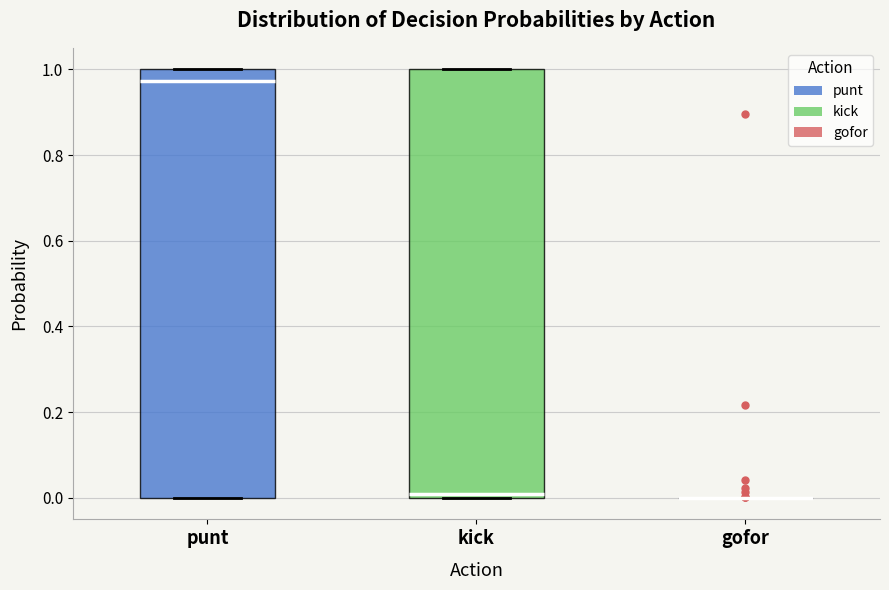

Reading left to right, transcribe this box plot: for each box, give where its median line is, the range the box spans, and where its two whiskers end, as read against the y-axis. The values are not printed on the chart, so give them approximately, as read against the axis.

punt: median 0.98, box 0.00 to 1.00, whiskers 0.00 to 1.00
kick: median 0.00 (just above the box's lower edge), box 0.00 to 1.00, whiskers 0.00 to 1.00
gofor: box collapsed to a line at 0.00, whiskers 0.00 to 0.00